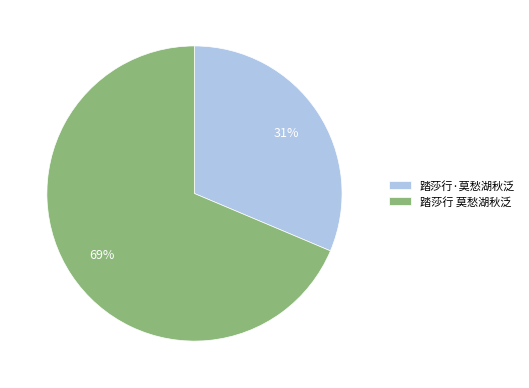

How many slices are in this pie chart?

2